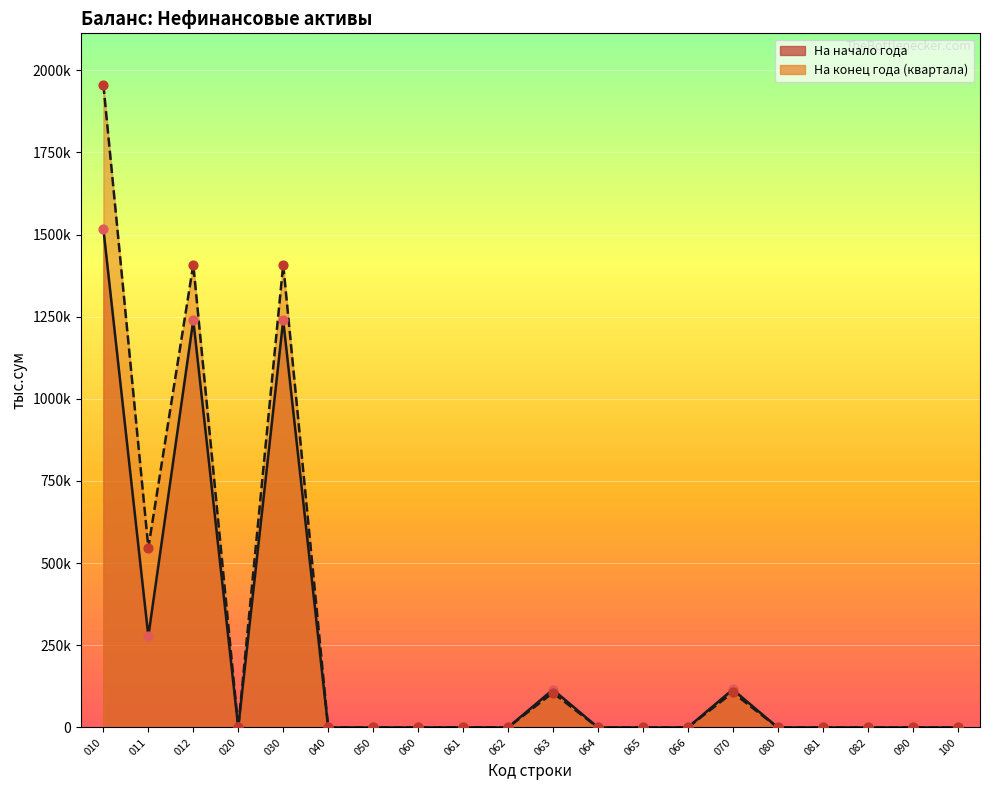

At how many categories does at least one series exceed 260268?

4